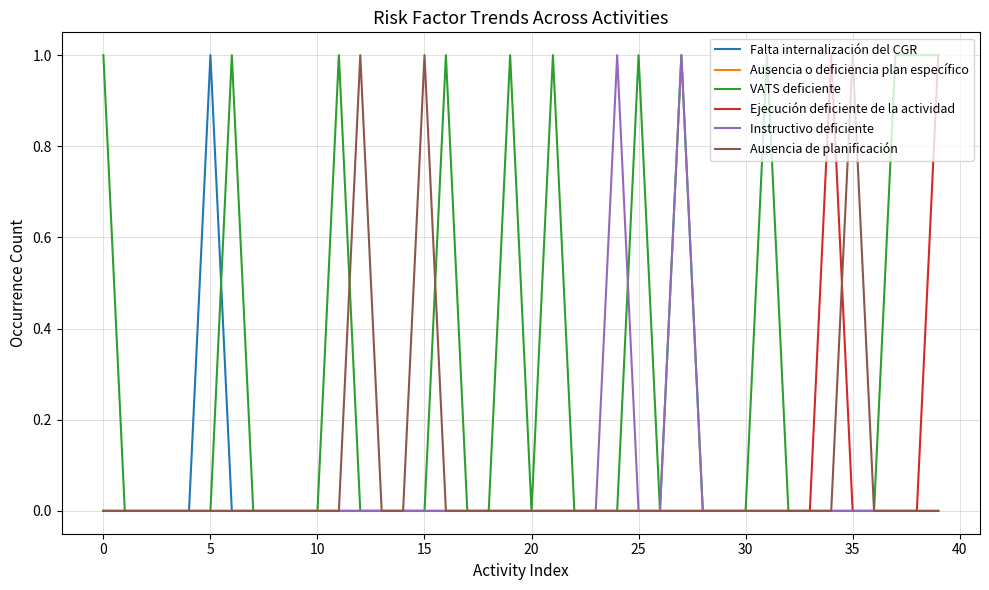

Which series has the largest total across all categories?

VATS deficiente